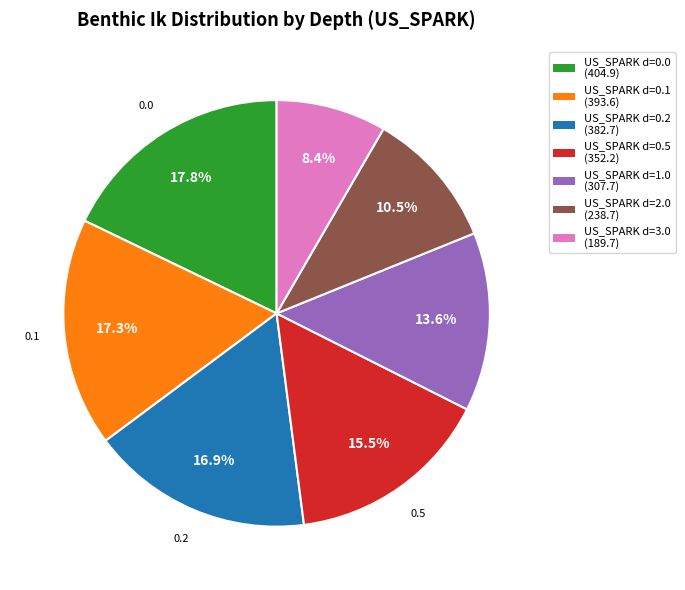

Is there any slice that represents more than half of the pie?

No